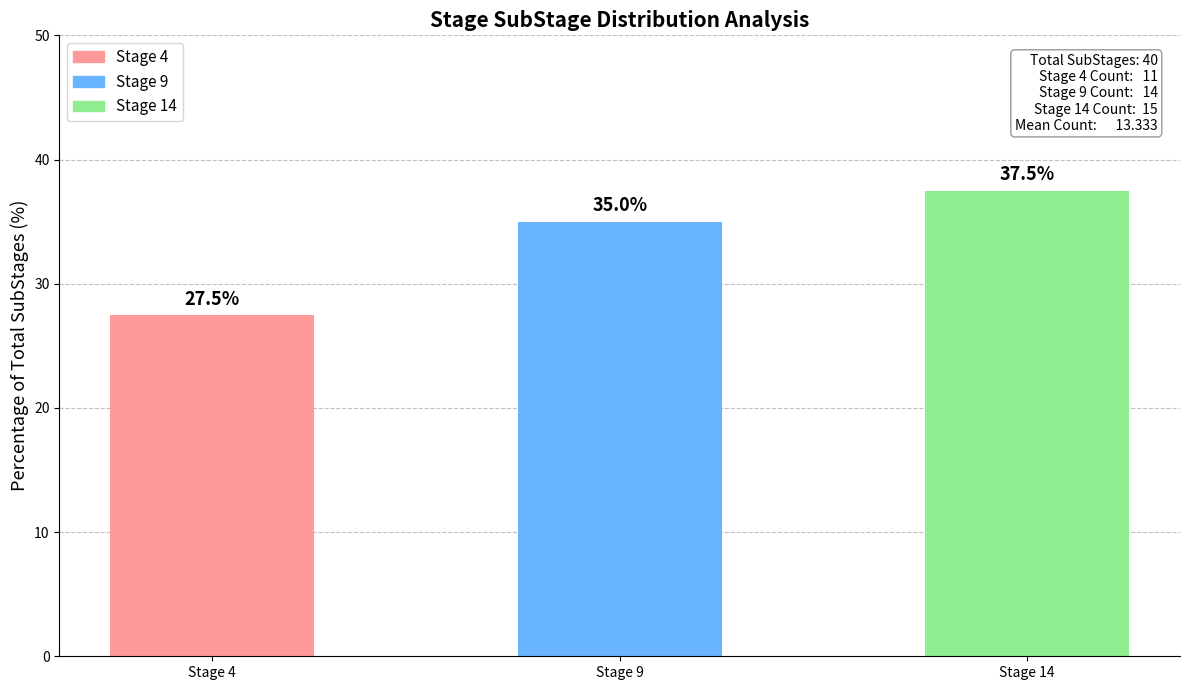

Reading left to right, extract all data points from this chart.

Stage 4=27.5	Stage 9=35.0	Stage 14=37.5